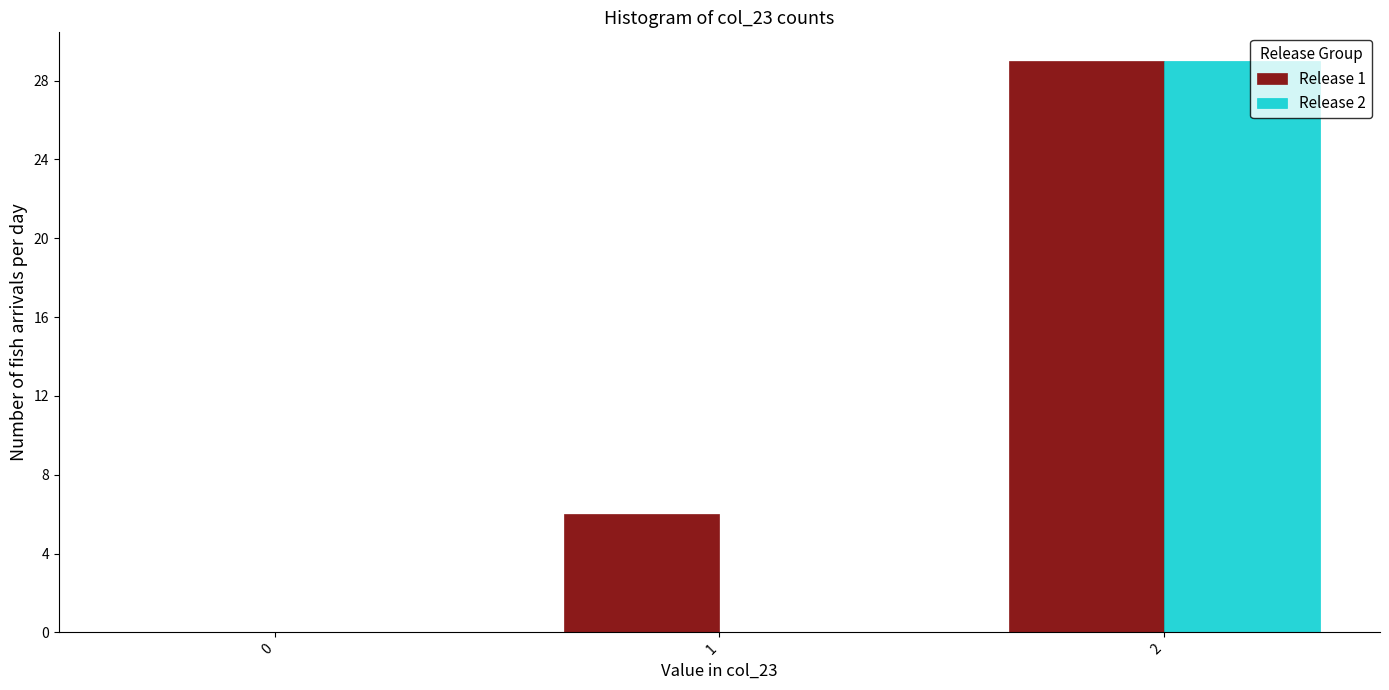

Reading left to right, what are all the values shown in this chart?

Release 1: 0=0	1=6	2=29
Release 2: 0=0	1=0	2=29